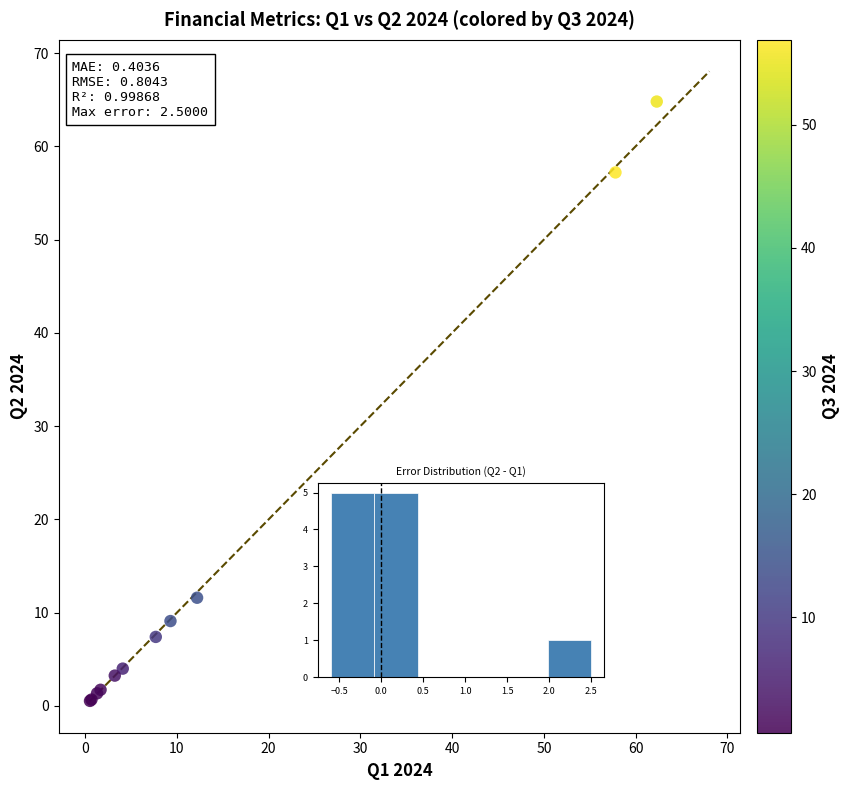

What Y value in the scatter plot is closest to 32?

11.6